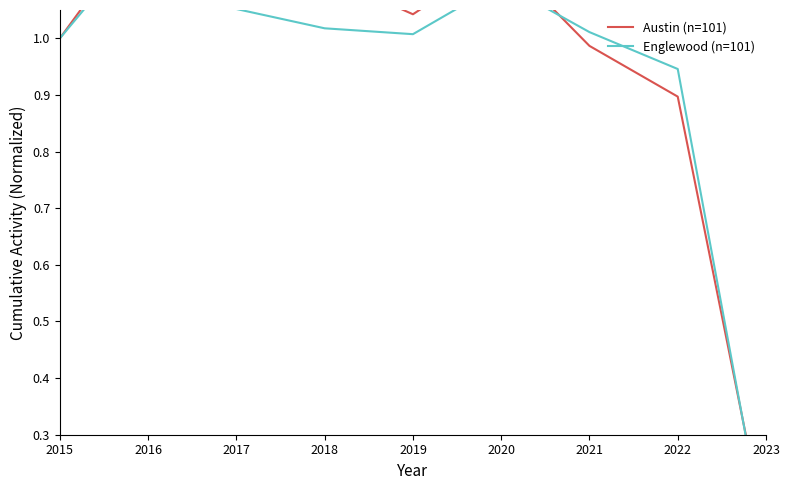

What is the total value across all series at 2018?

2.1